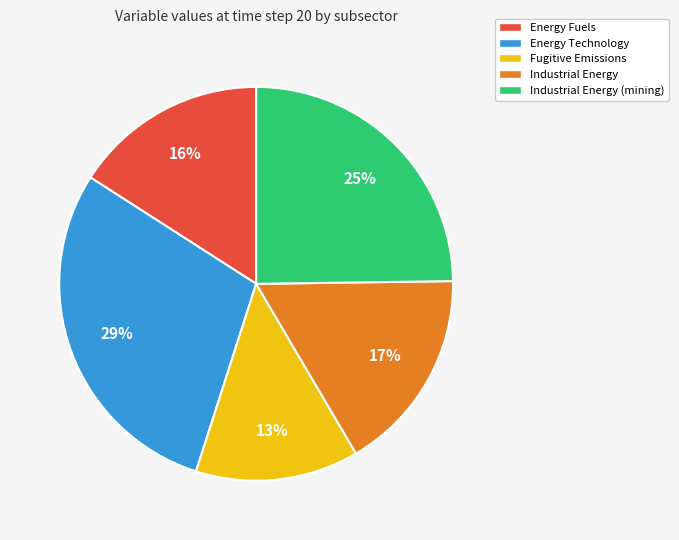

The Industrial Energy (mining) slice represents 12% of the pie. True or false?

False